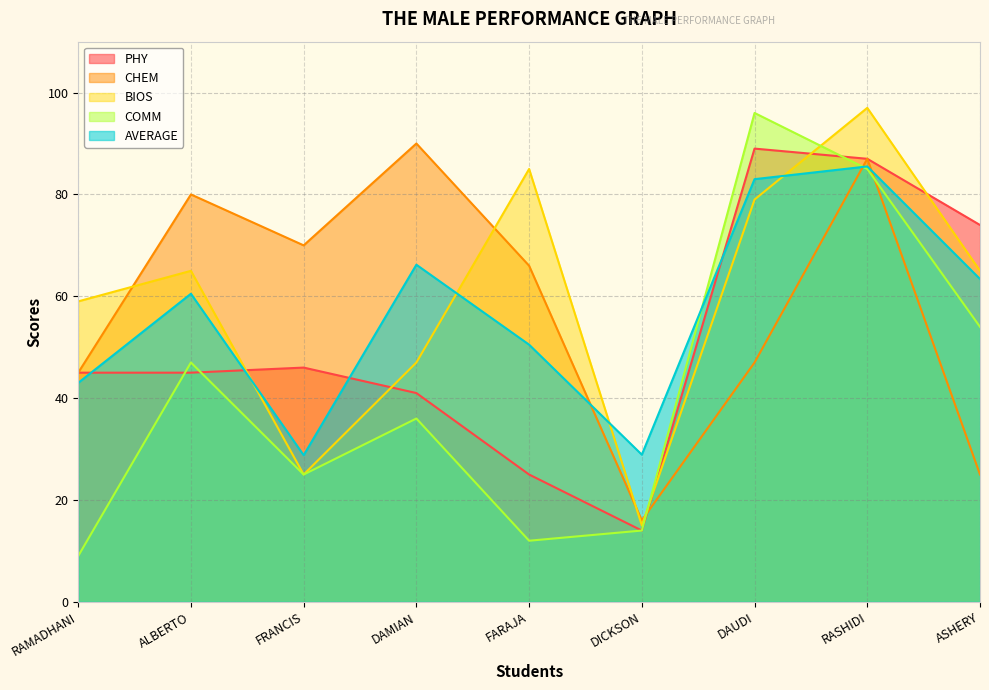

What is the total value across all series at ALBERTO?

297.5